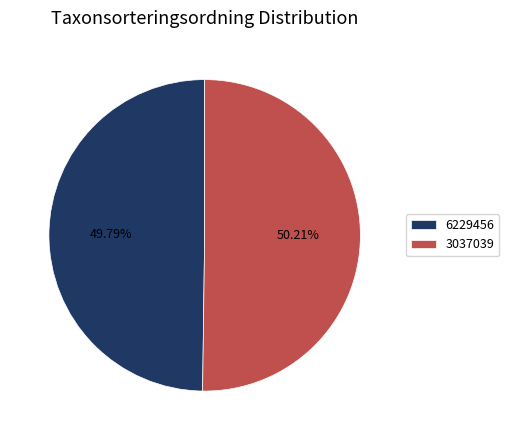

The 6229456 slice represents 59% of the pie. True or false?

False